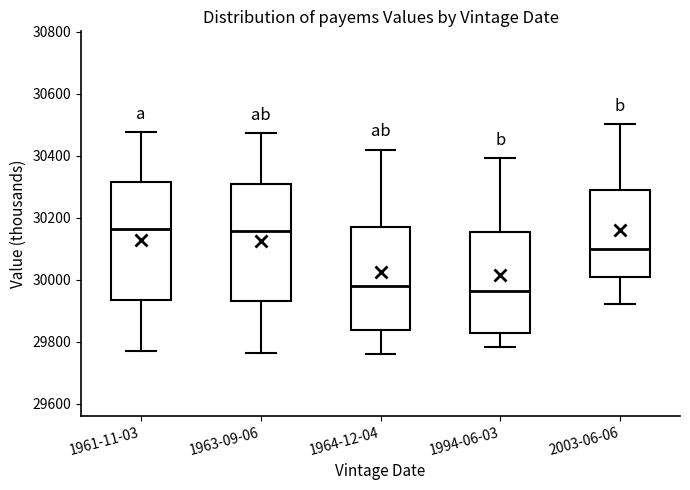

Reading left to right, transcribe this box plot: for each box, give where its median line is, the range the box spans, and where its two whiskers end, as read against the y-axis. The values are not printed on the chart, so give them approximately, as read against the axis.

1961-11-03: median 30160, box 29940 to 30320, whiskers 29780 to 30480
1963-09-06: median 30160, box 29940 to 30320, whiskers 29760 to 30480
1964-12-04: median 29980, box 29840 to 30180, whiskers 29760 to 30420
1994-06-03: median 29960, box 29820 to 30160, whiskers 29780 to 30400
2003-06-06: median 30100, box 30000 to 30300, whiskers 29920 to 30500